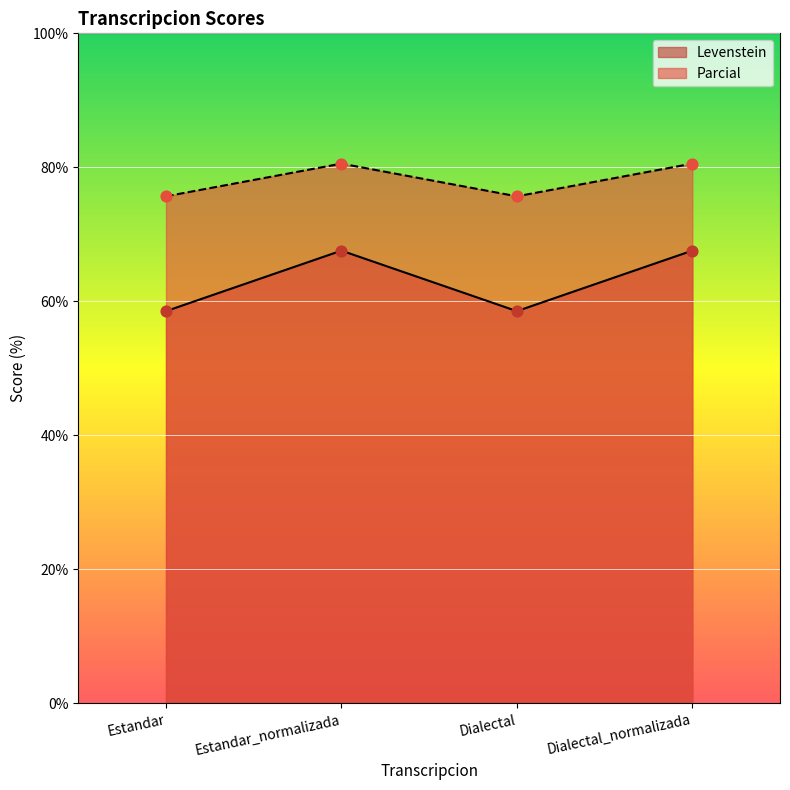

What is the total value across all series at Estandar?

134.2